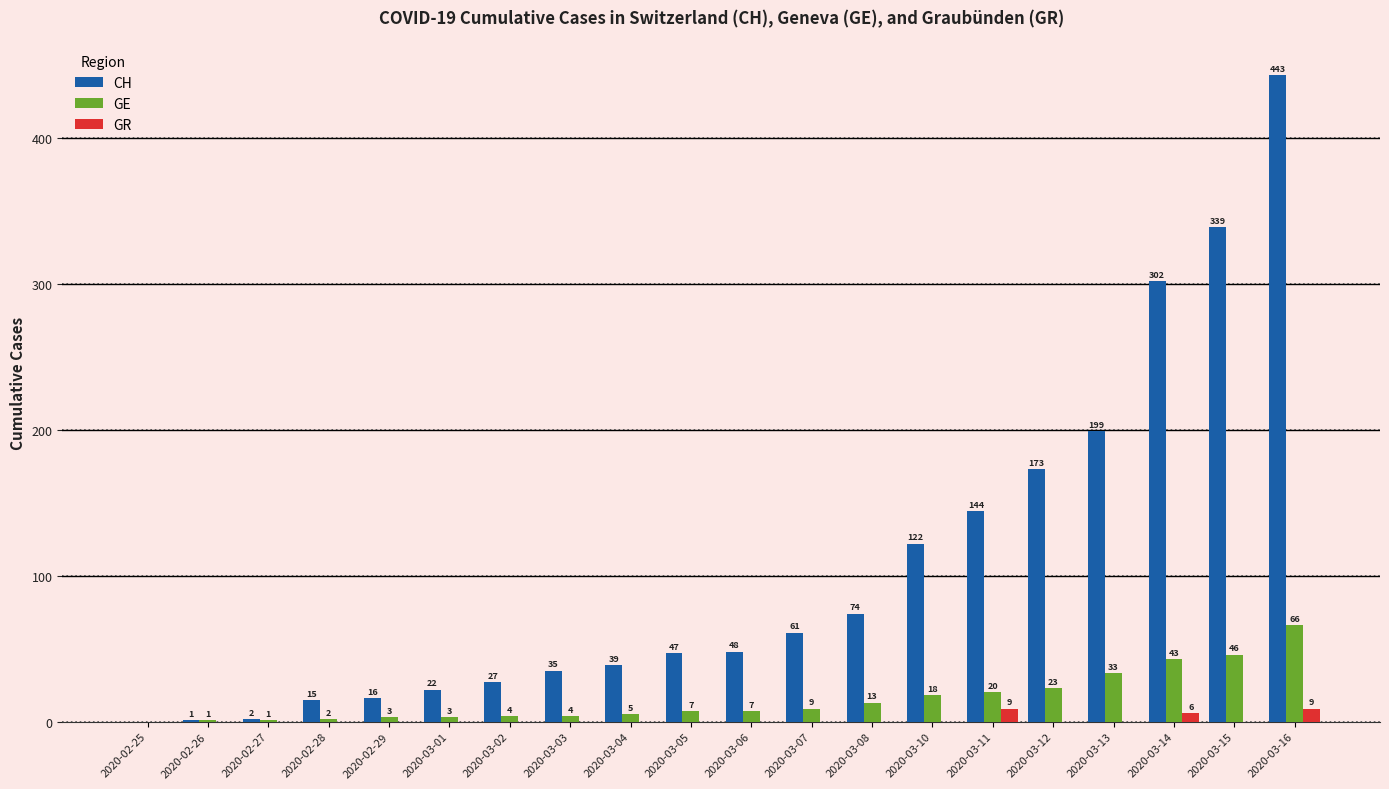

What is the sum of the GE values at 2020-03-03 and 2020-03-14?

47